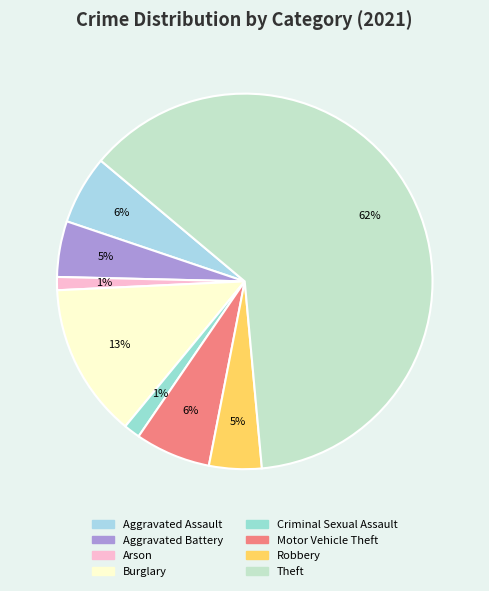

Is it true that Aggravated Assault is 1% of the pie?

False